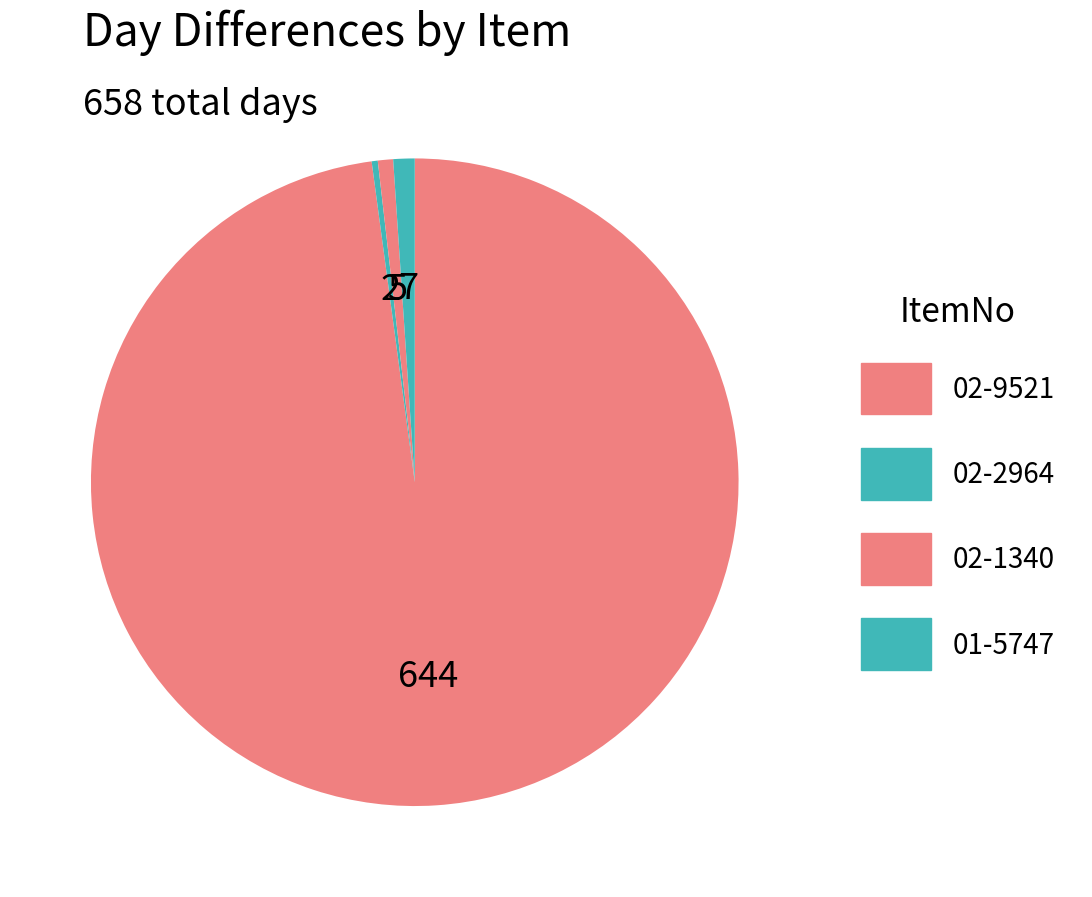

What is the change in value from 02-9521 to 01-5747?

-637